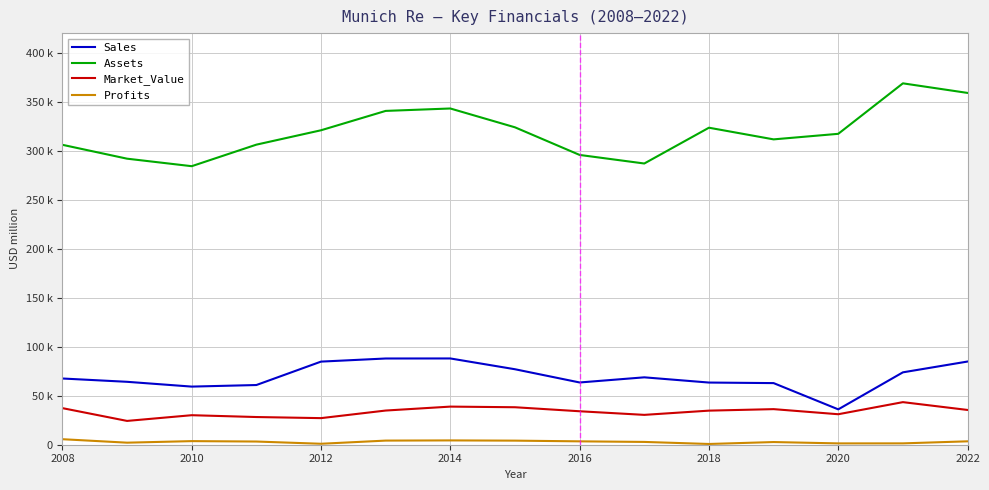

What is the sum of all Sales values?

1043247.0